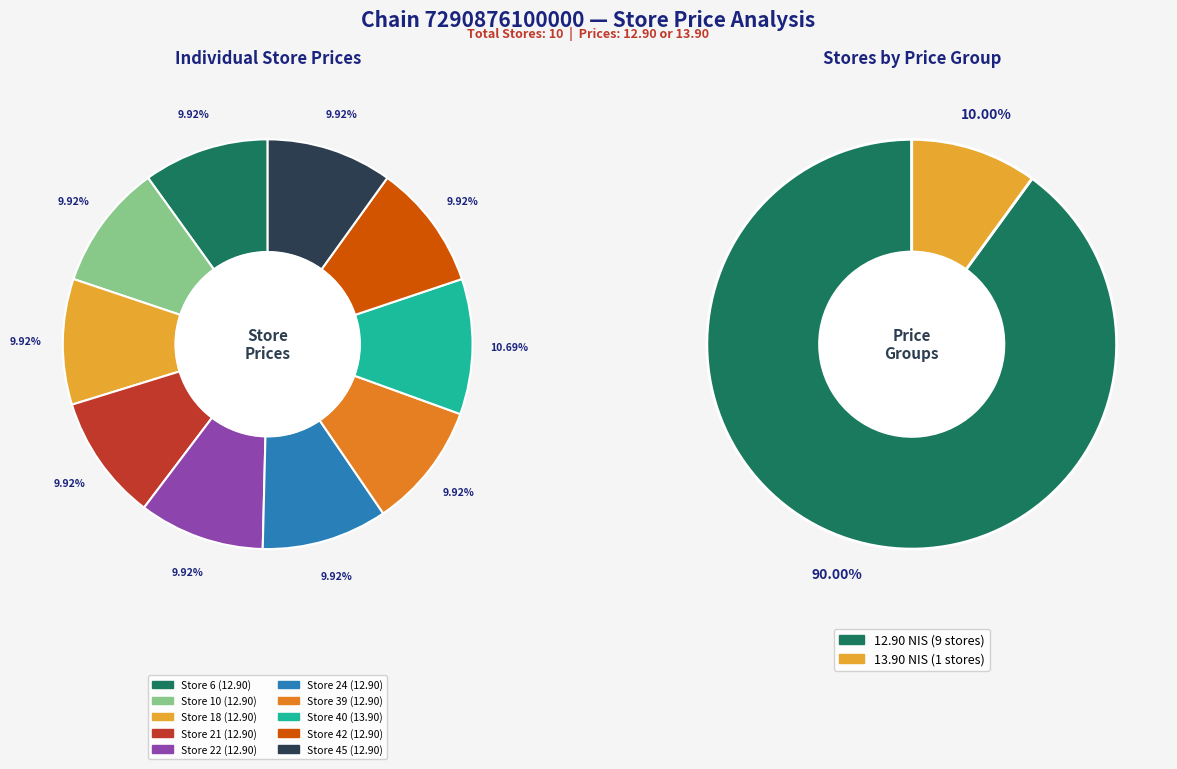

To the nearest percent, what is the difference between the largest and smallest slice percentages?

1%